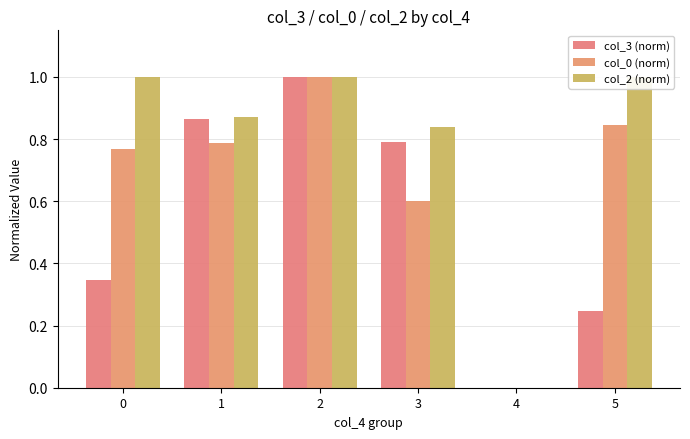

True or false: col_3 (norm) has a value of 0.5 at 1.

False